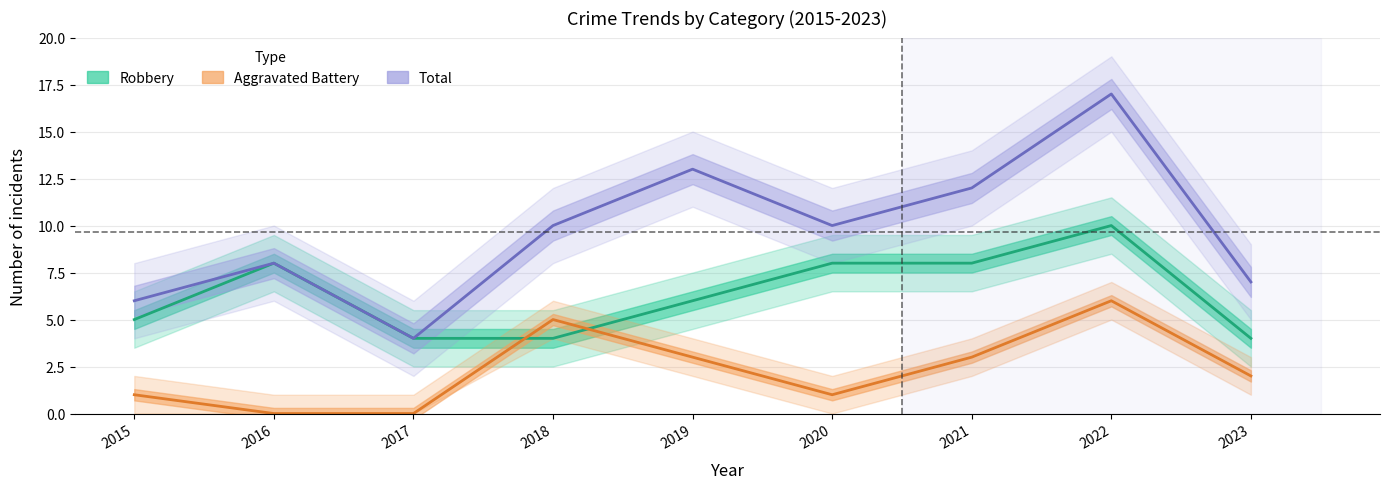

True or false: Total has a value of 17 at 2022.

True